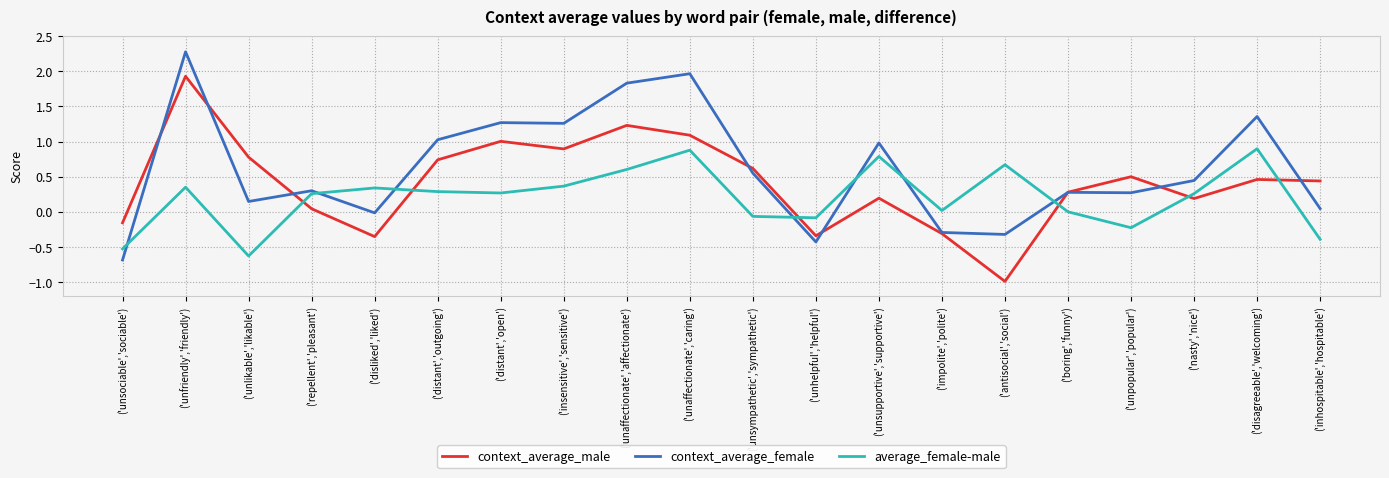

What is the highest value of the context_average_male series?

1.9